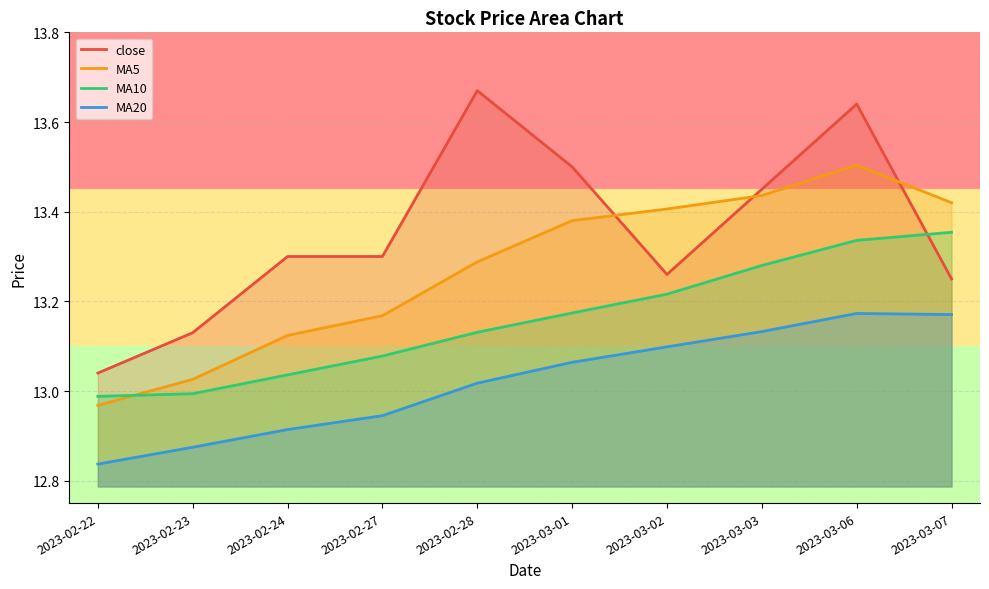

Where is the first local maximum for MA5?

2023-03-06